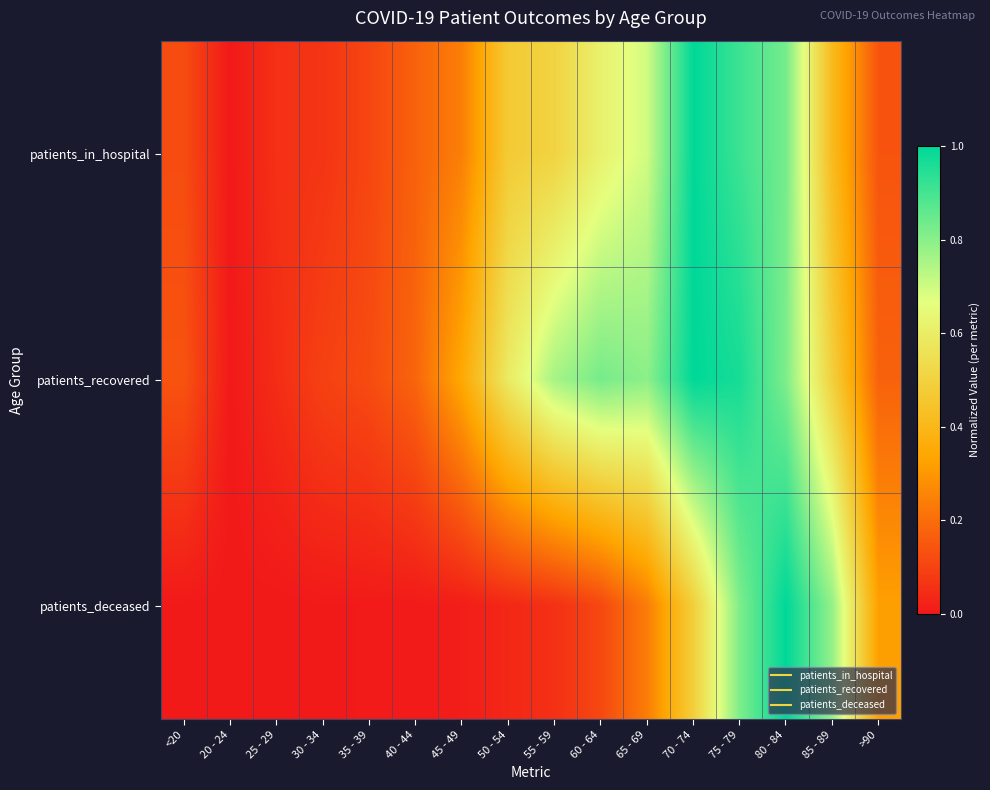

What is the spread (max minus min) of values at 45 - 49?

0.3